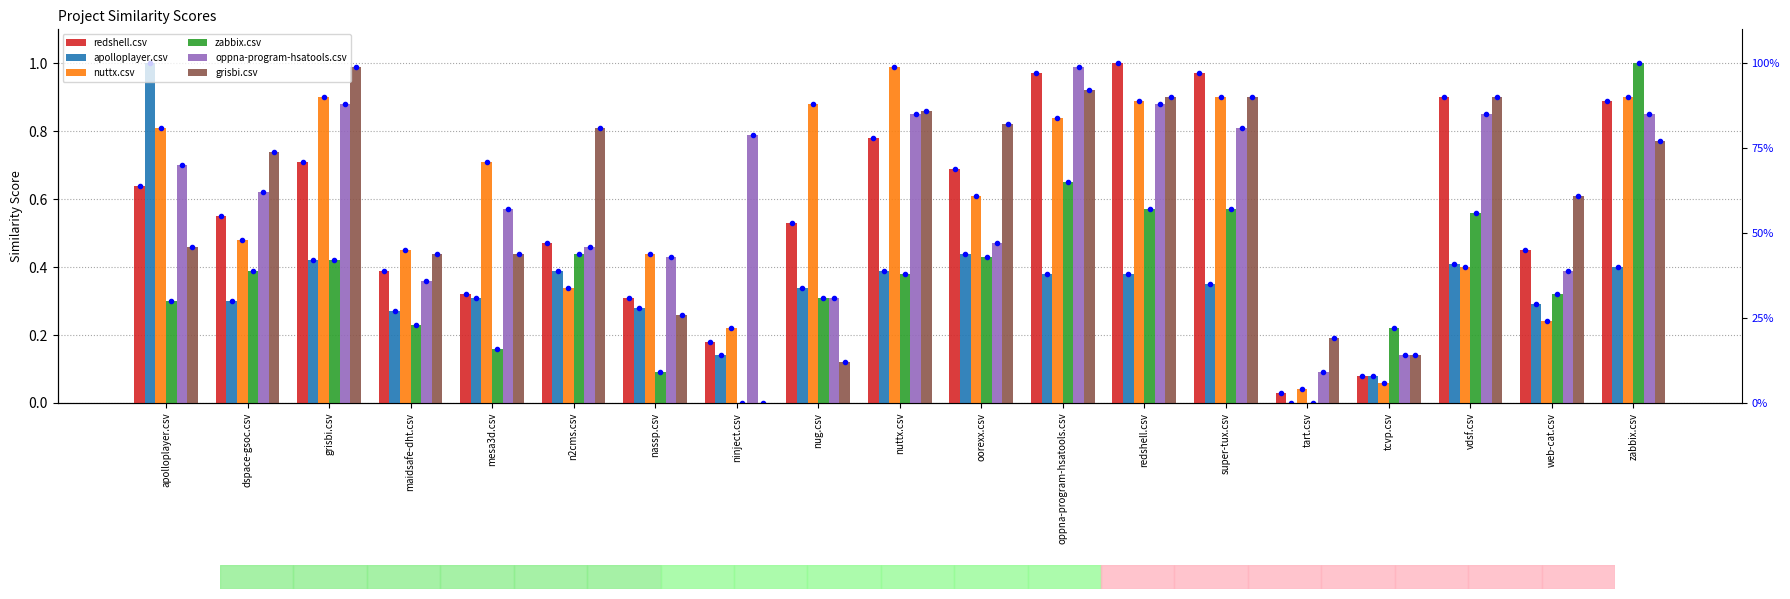

List the series in order of their peak value, highest first.

redshell.csv, apolloplayer.csv, zabbix.csv, nuttx.csv, oppna-program-hsatools.csv, grisbi.csv